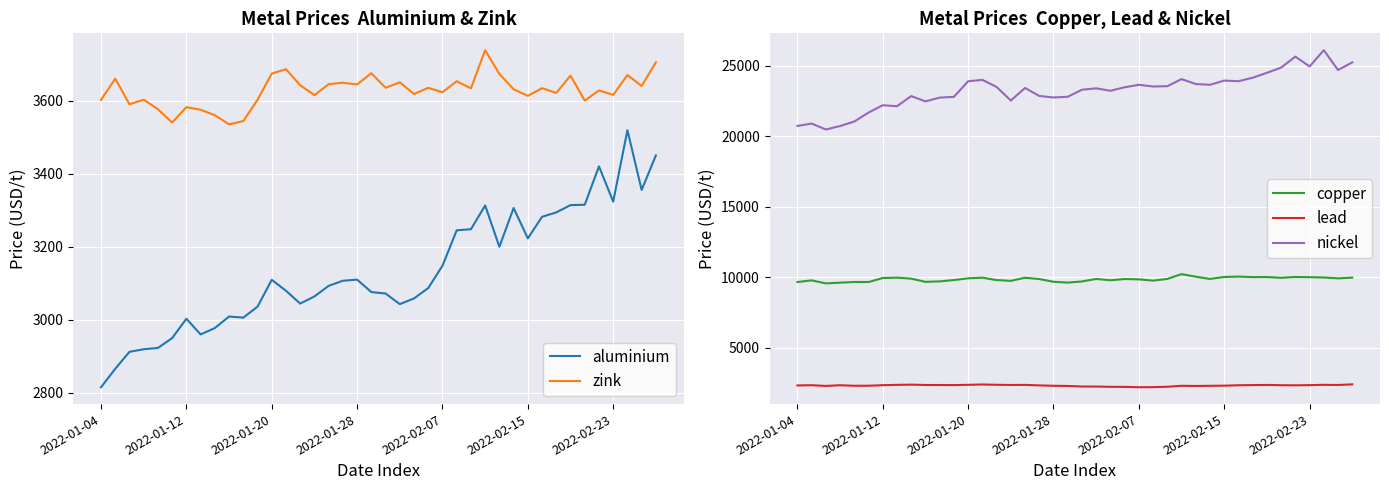

Rank the series by their maximum value, from lowest to highest.

lead, aluminium, zink, copper, nickel